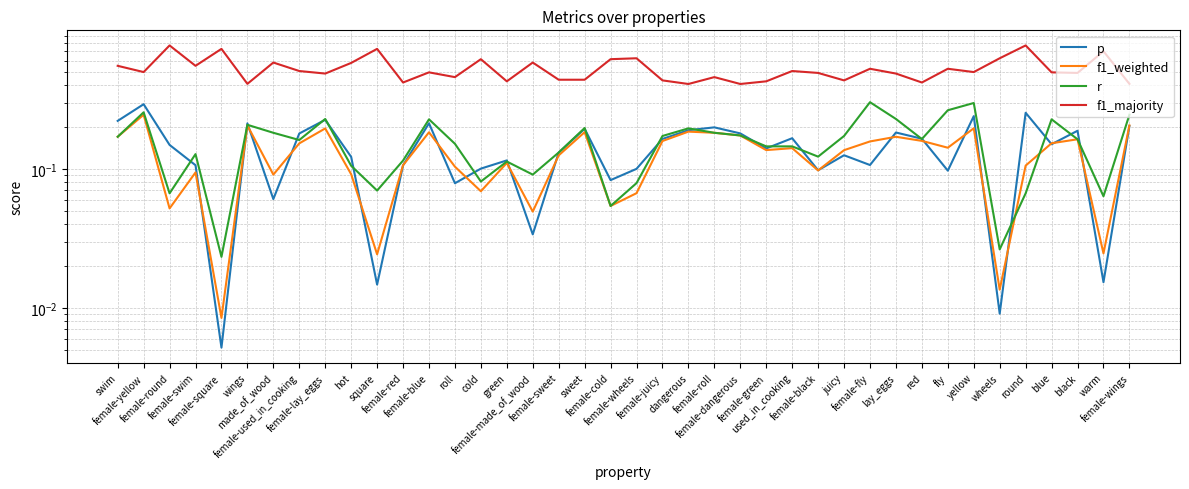

What is the maximum value for r?

0.3